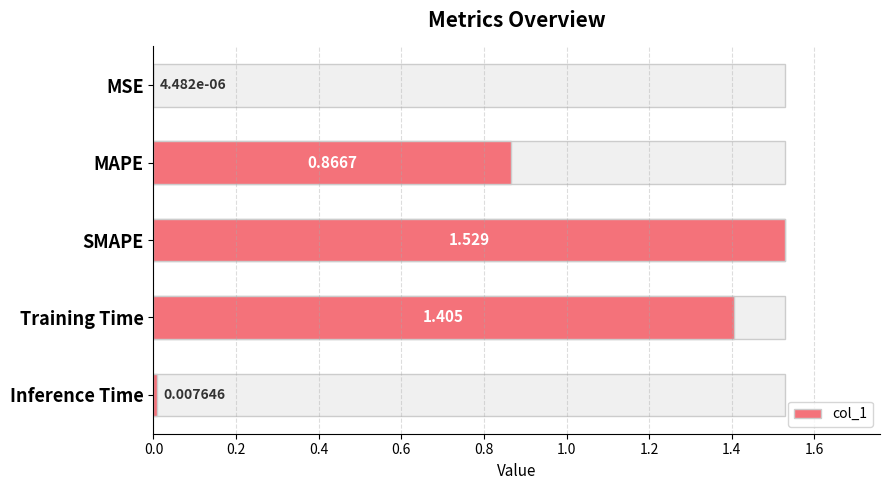

The value at 0.0 is 0.0. True or false?

True